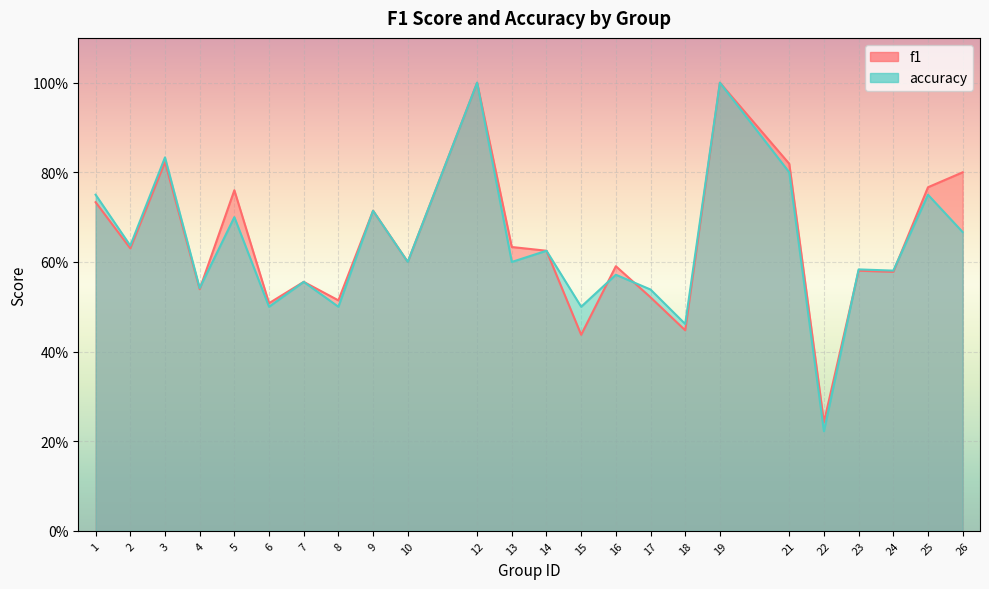

At which category does f1 reach its first local peak?

3